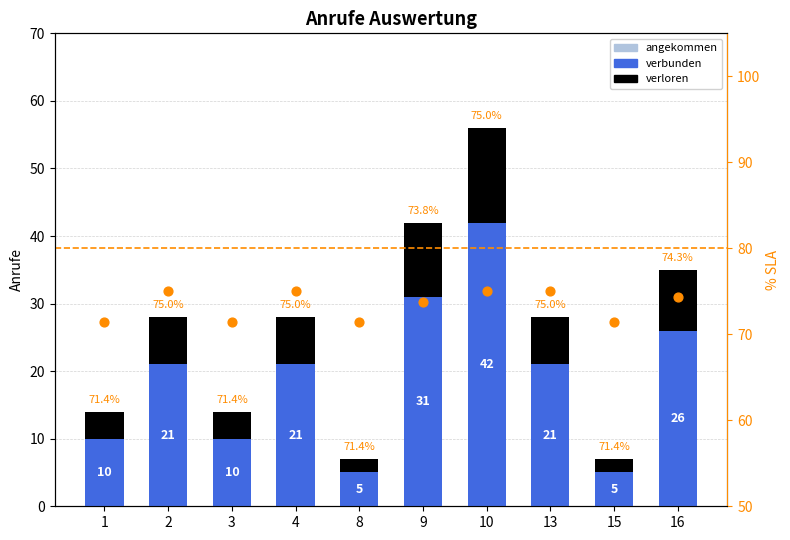

Which series contains the highest Y value?

angekommen